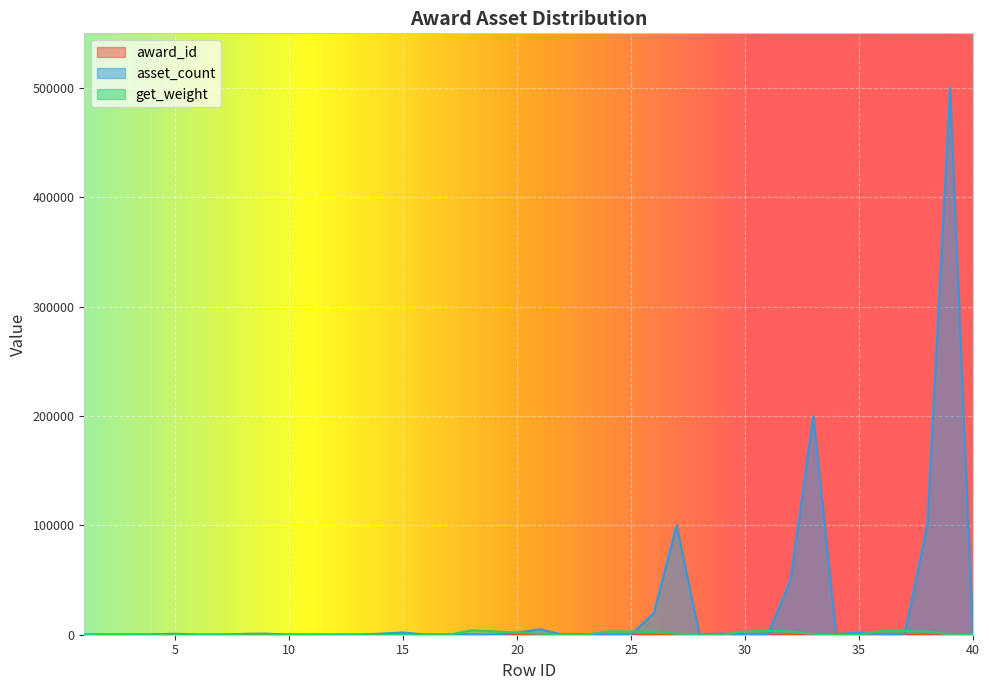

The value of award_id at 3 is 5. True or false?

False